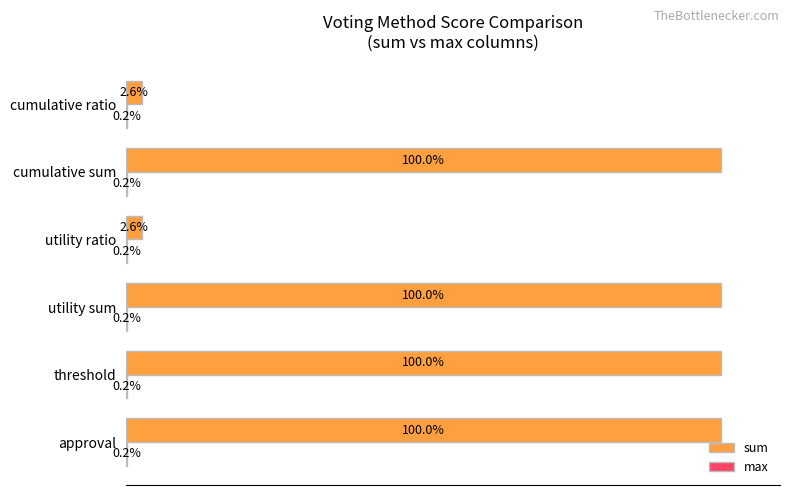

Which series changed the most between cumulative sum and cumulative ratio?

sum